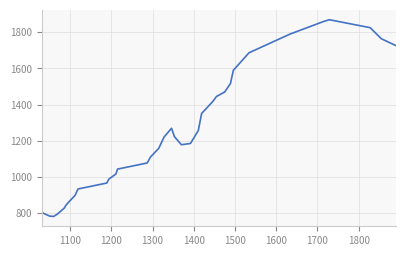

Is this an area chart (filled region under the line)?

No